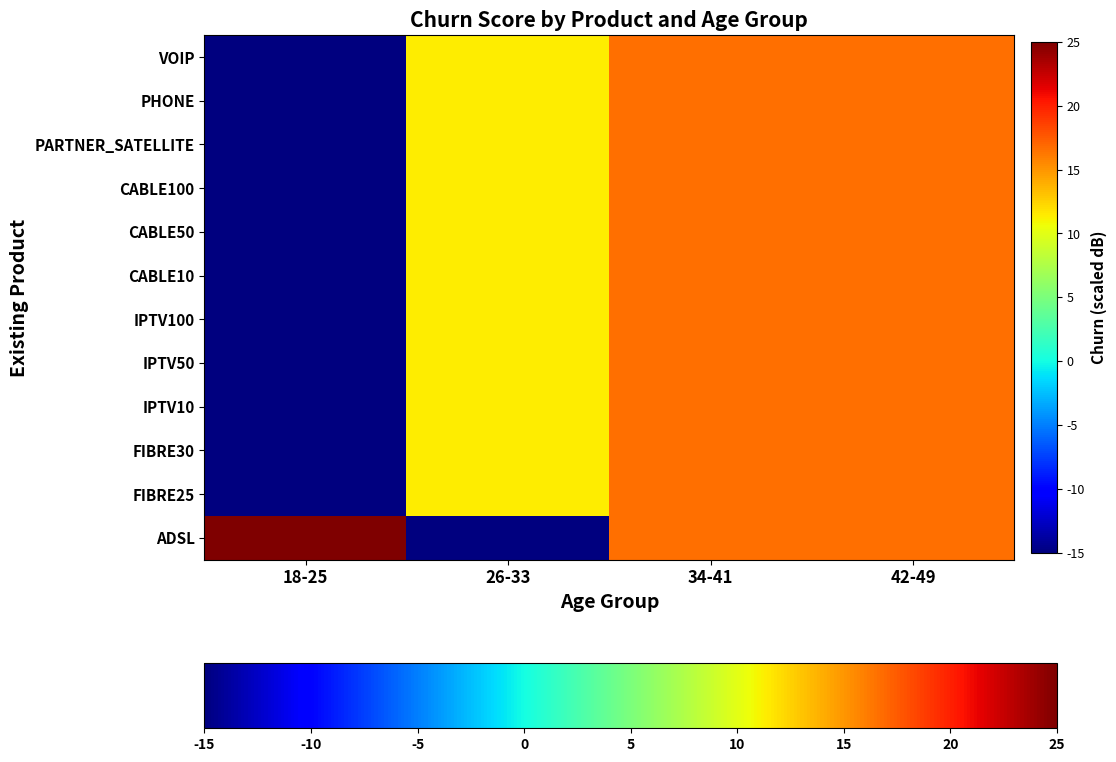

What is the approximate value of IPTV100 at 18-25?

-15.0